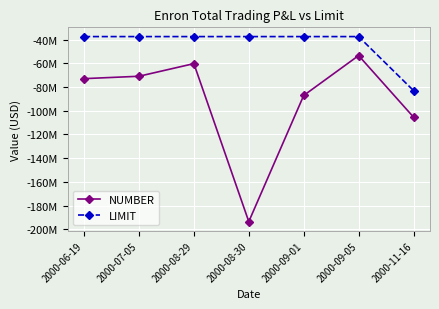

Does the chart have visible grid lines?

Yes